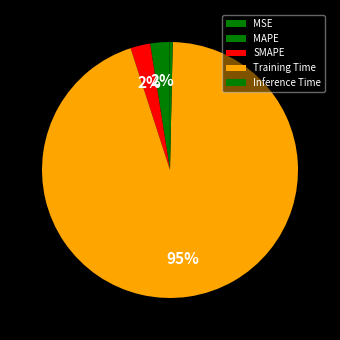

Combined, do MAPE and Inference Time account for over 50%?

No